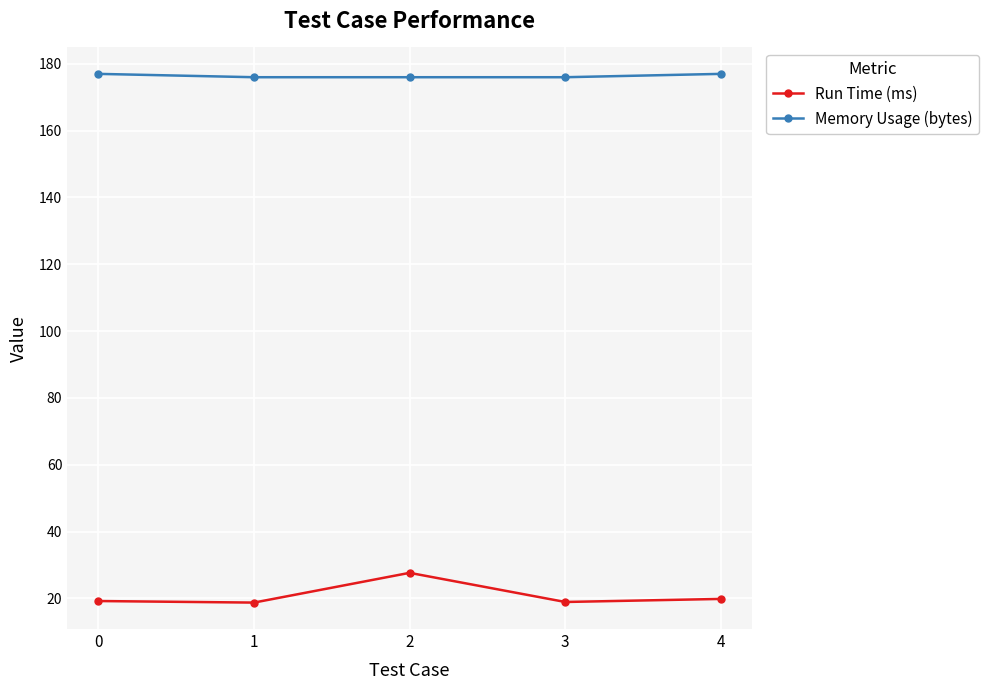

What is the sum of the Memory Usage (bytes) values at 4 and 2?

353.0